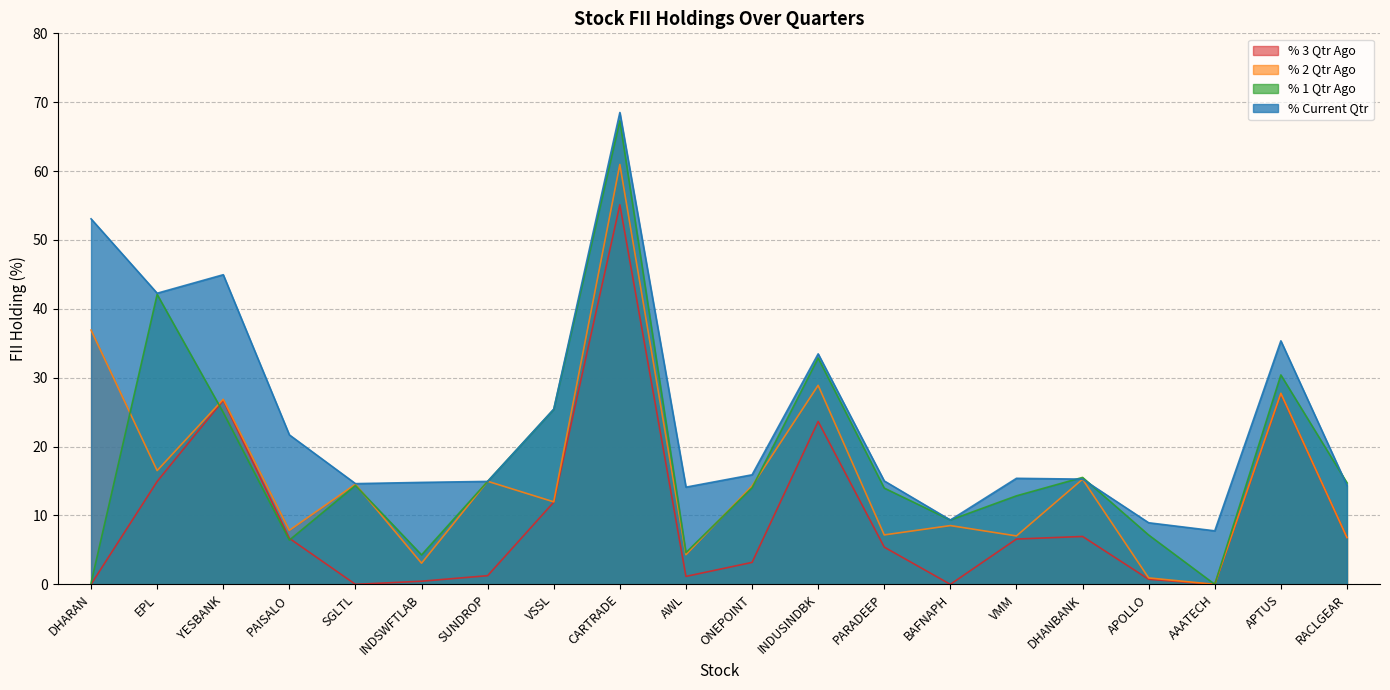

True or false: % 3 Qtr Ago and % 1 Qtr Ago cross at least once.

True